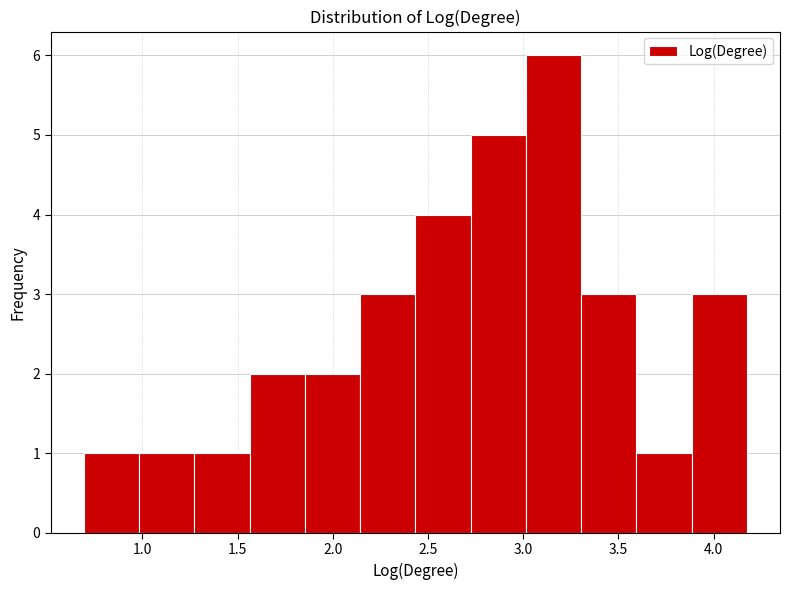

Which range on the x-axis has the tallest bar?

3.00 to 3.30